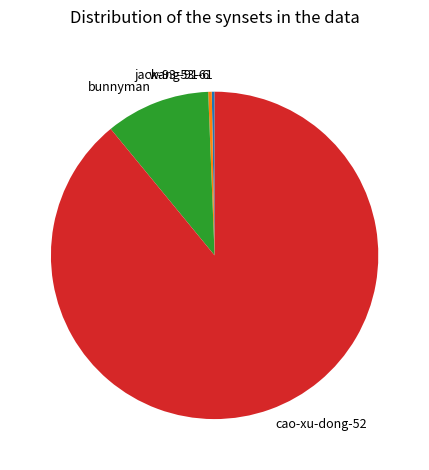

Combined, do cao-xu-dong-52 and bunnyman account for over 50%?

Yes